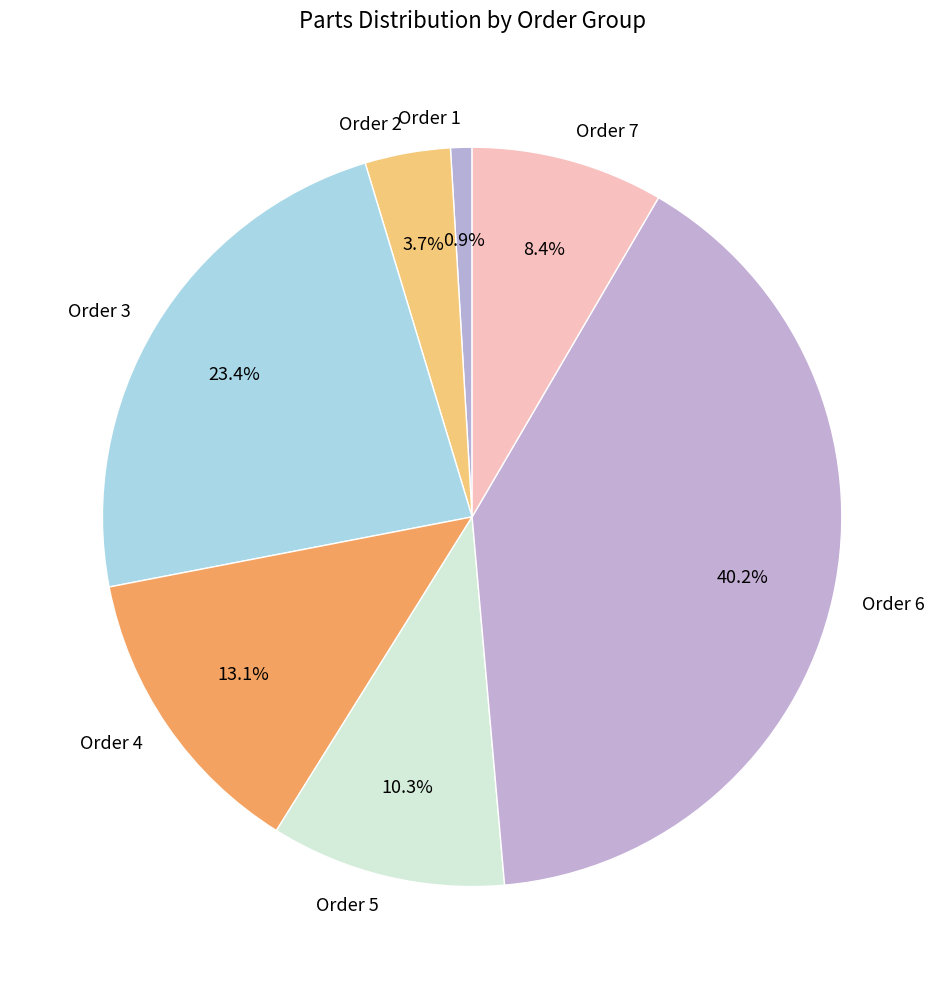

What is the ratio of the value at Order 6 to the value at Order 7?

4.8